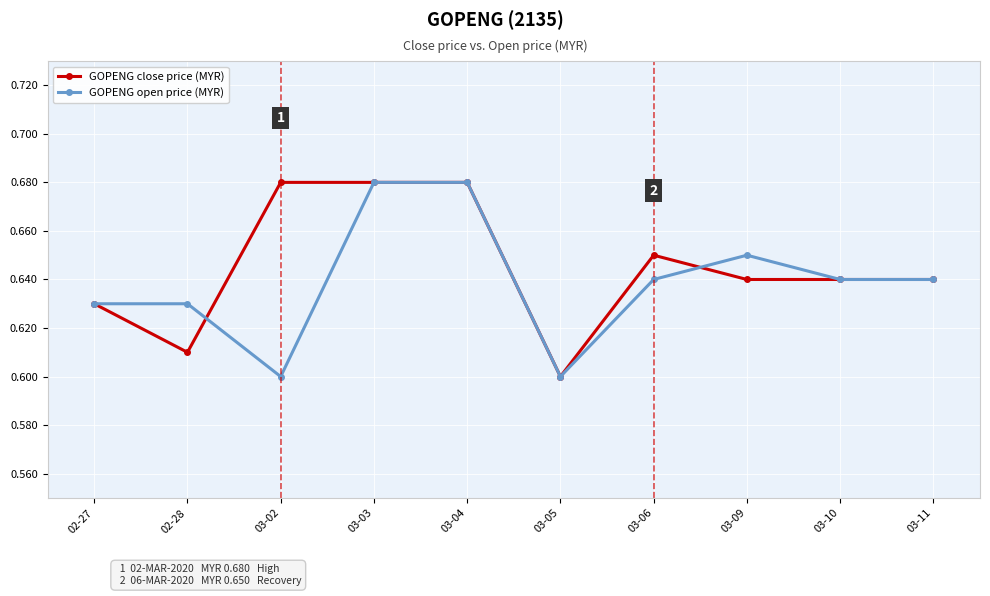

List the series in order of their overall mean, highest first.

GOPENG close price (MYR), GOPENG open price (MYR)